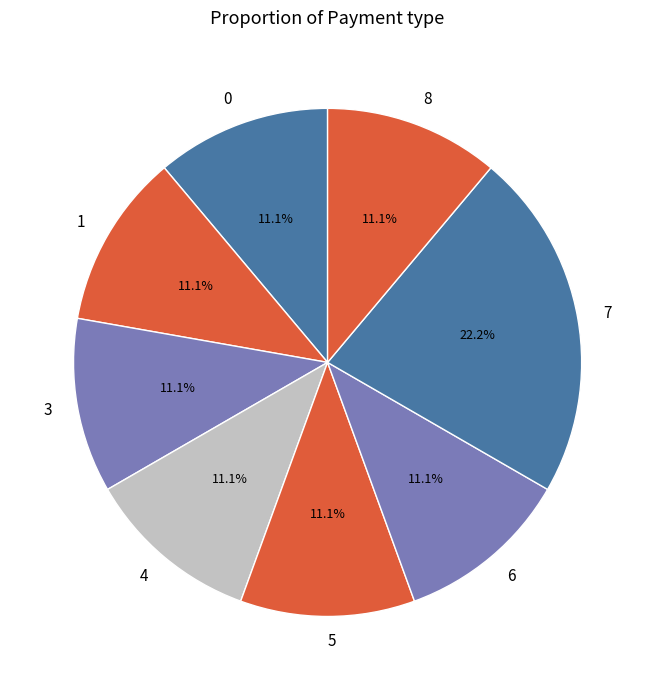

Do 3 and 8 together represent more than half of the pie?

No